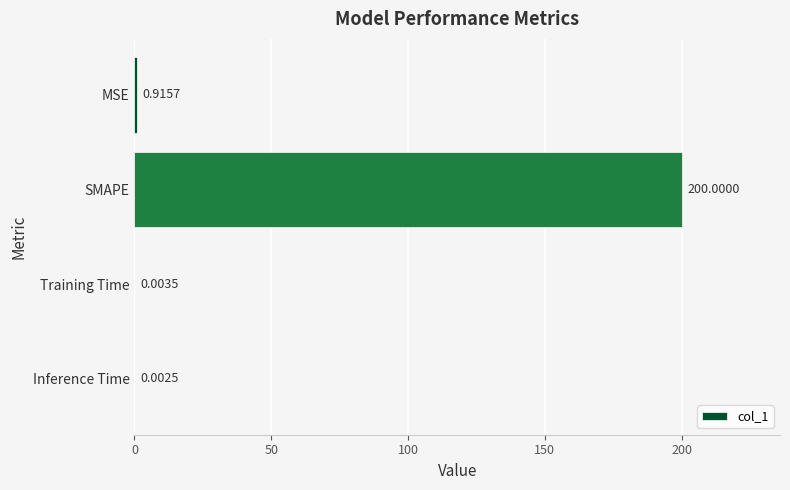

What is the maximum value shown in the chart?

200.0